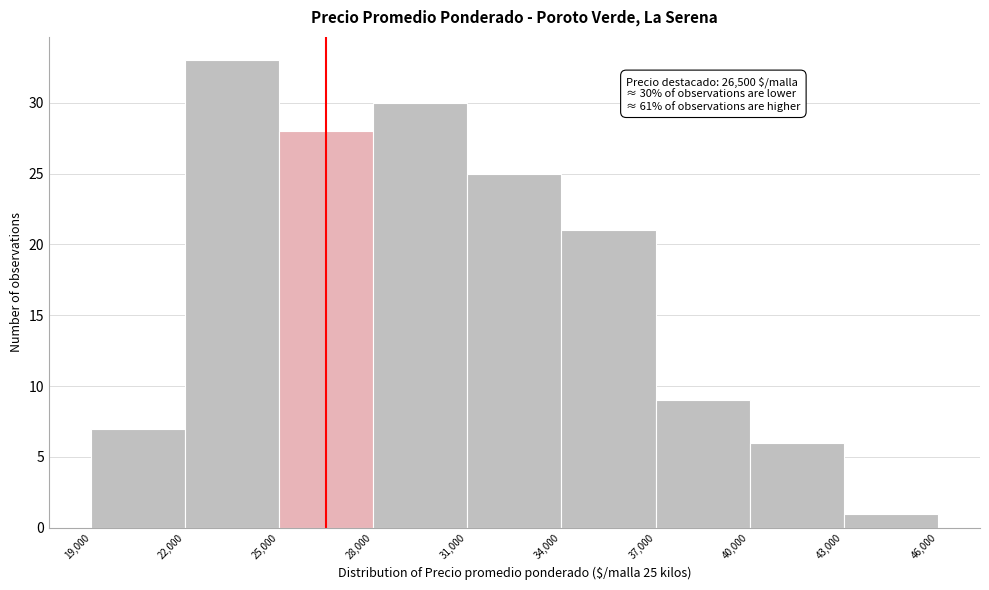

Which range on the x-axis has the tallest bar?

22,000 to 25,000